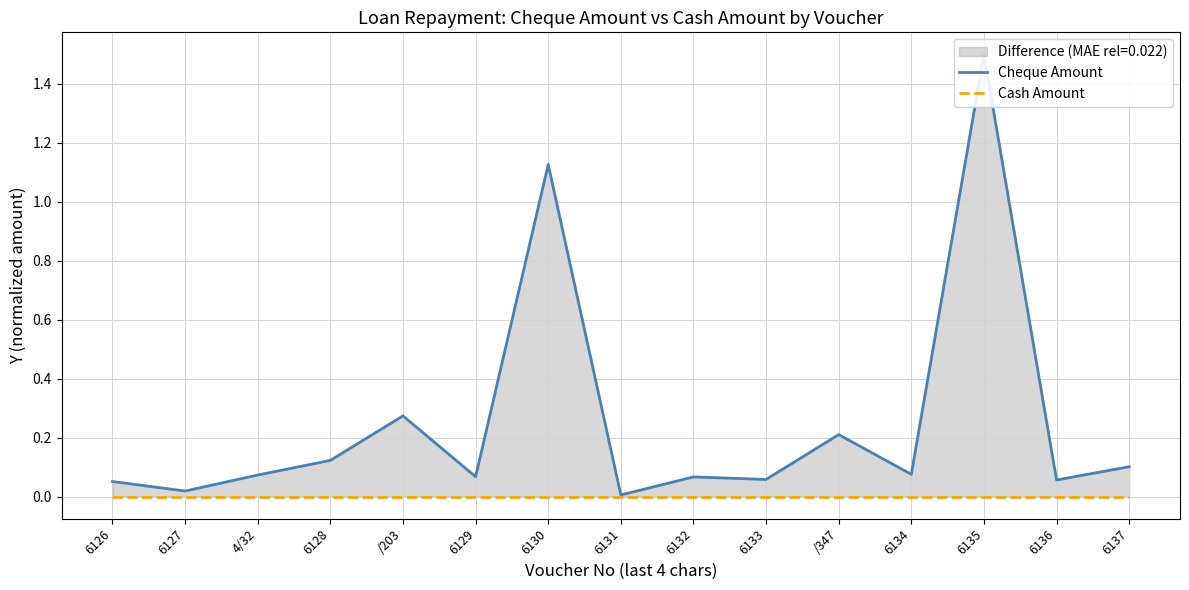

Reading left to right, list all the values displayed in this chart.

Cheque Amount: 6126=0.1	6127=0.0	4/32=0.1	6128=0.1	/203=0.3	6129=0.1	6130=1.1	6131=0.0	6132=0.1	6133=0.1	/347=0.2	6134=0.1	6135=1.5	6136=0.1	6137=0.1
Cash Amount: 6126=0.0	6127=0.0	4/32=0.0	6128=0.0	/203=0.0	6129=0.0	6130=0.0	6131=0.0	6132=0.0	6133=0.0	/347=0.0	6134=0.0	6135=0.0	6136=0.0	6137=0.0